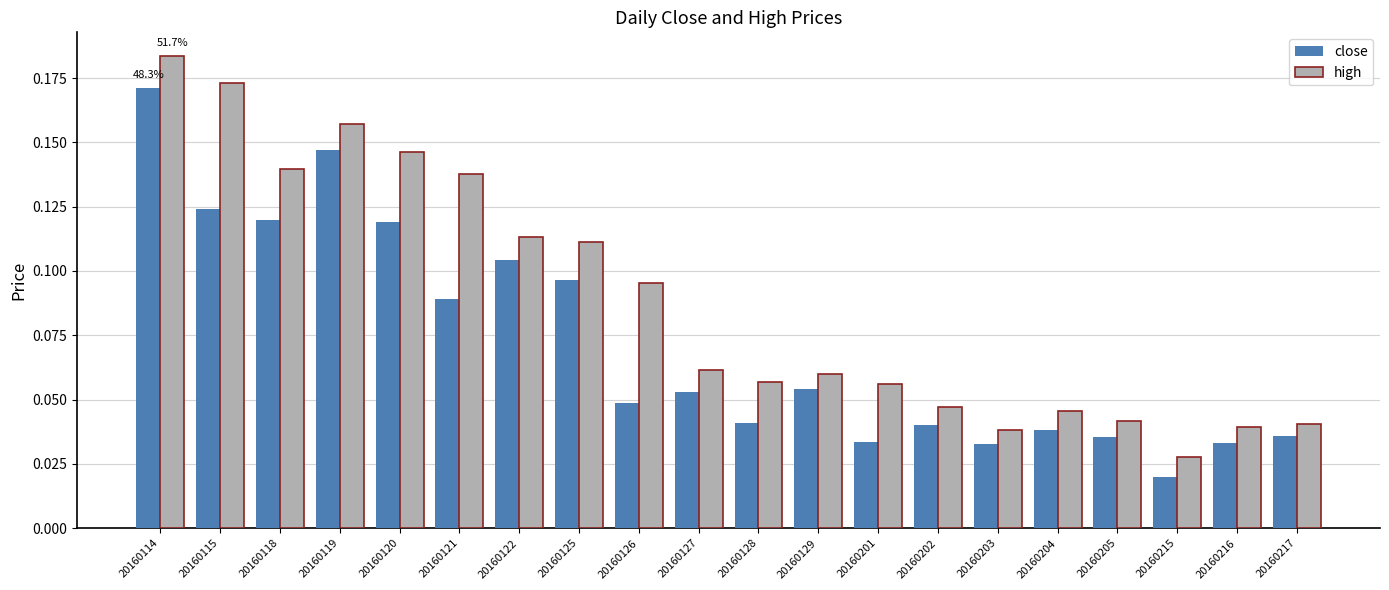

Is it true that close equals 0.3 at 20160114?

False